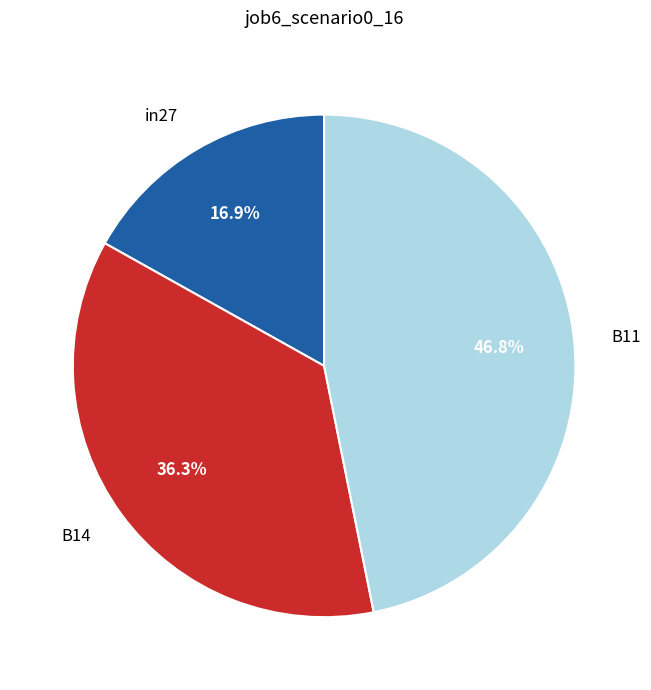

Is there a majority slice in this chart?

No